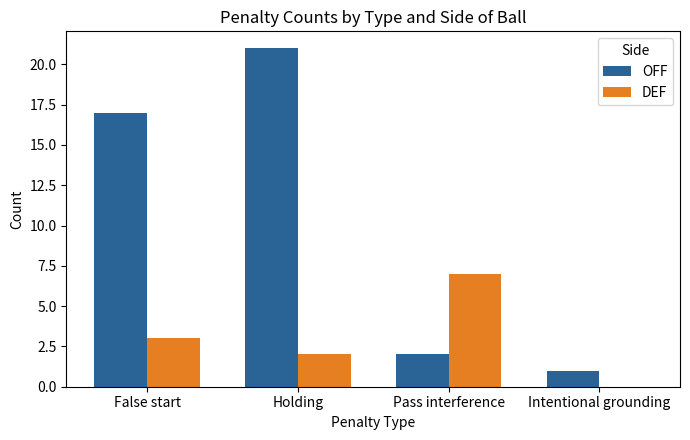

Reading left to right, extract all data points from this chart.

OFF: False start=17	Holding=21	Pass interference=2	Intentional grounding=1
DEF: False start=3	Holding=2	Pass interference=7	Intentional grounding=0